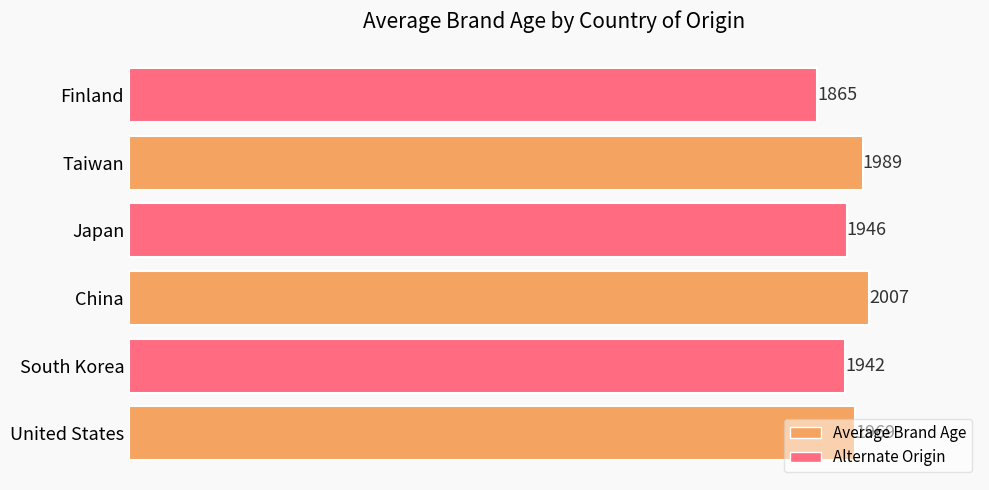

Approximately how many times larger is the value at South Korea compared to Japan?

1.0